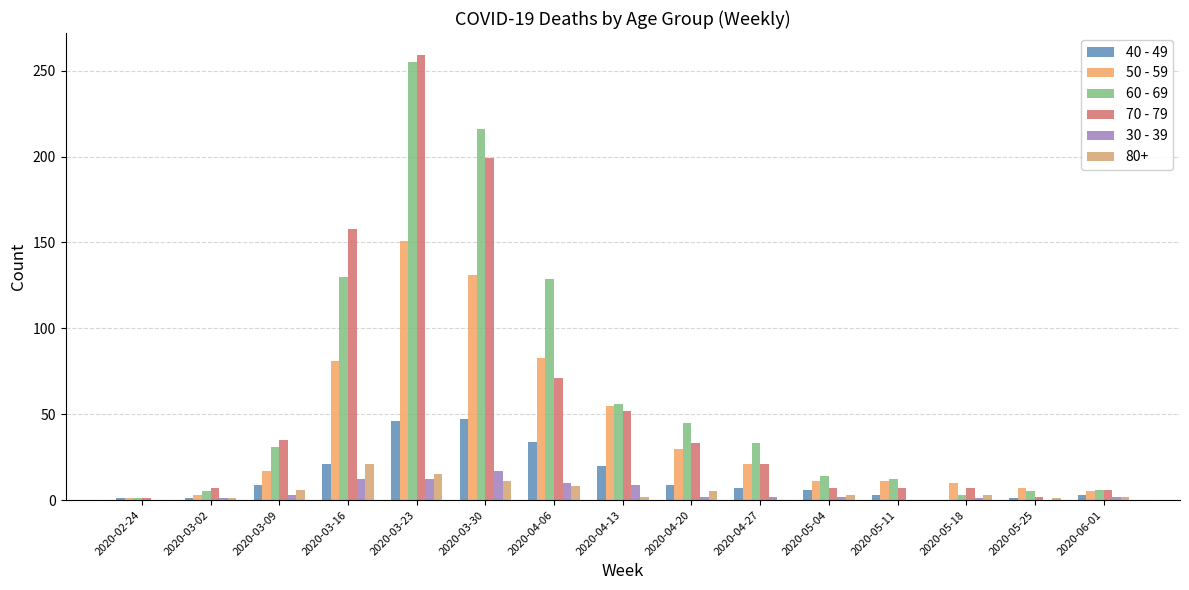

Between 2020-02-24 and 2020-03-23, which series saw the biggest shift?

70 - 79